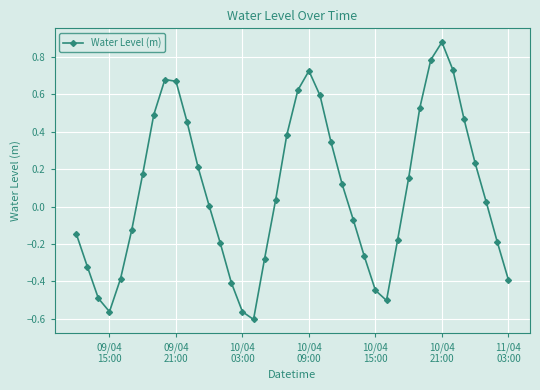

What is the sum of all values?

3.2